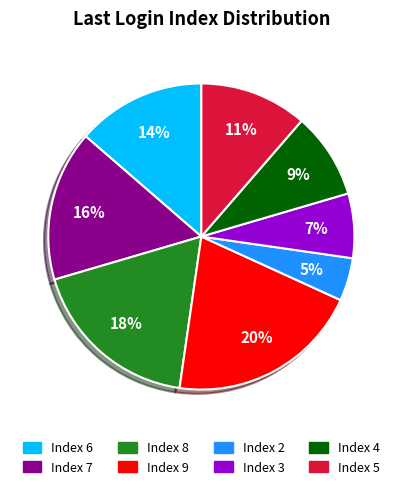

Between Index 6 and Index 4, which is larger?

Index 6